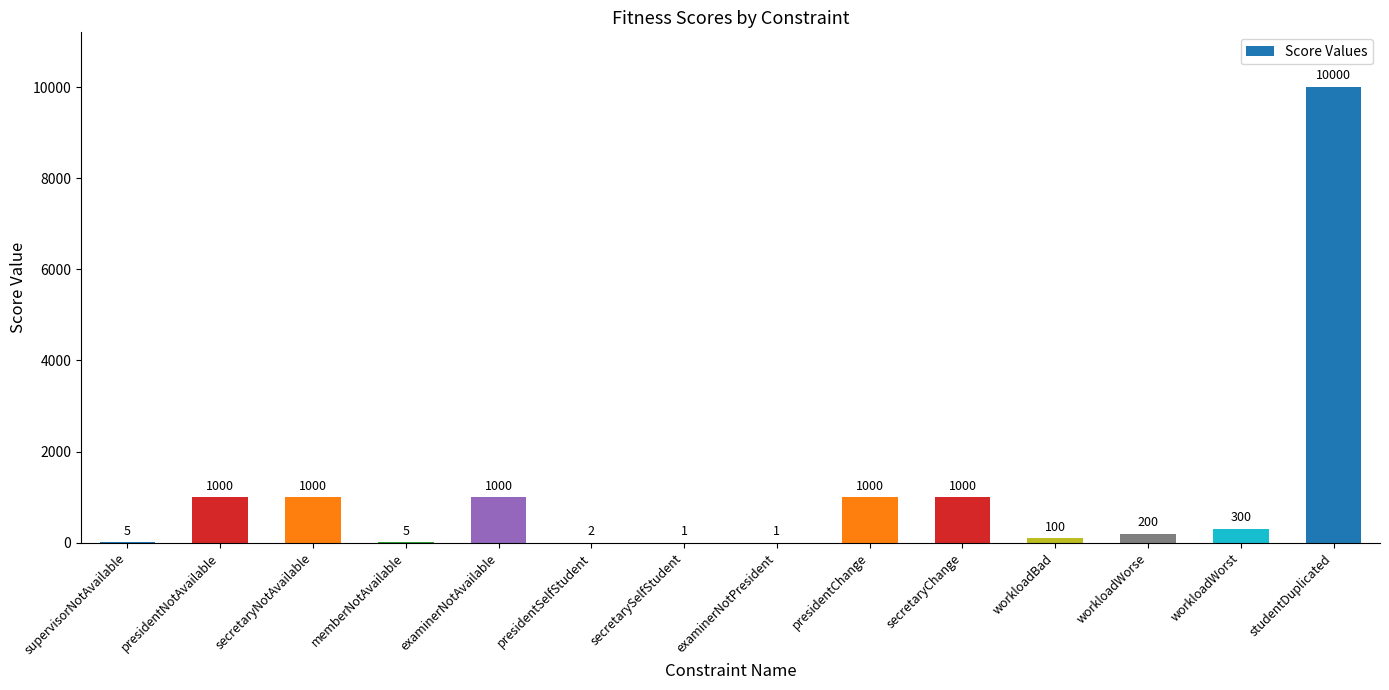

Which label corresponds to the largest value in the chart?

studentDuplicated